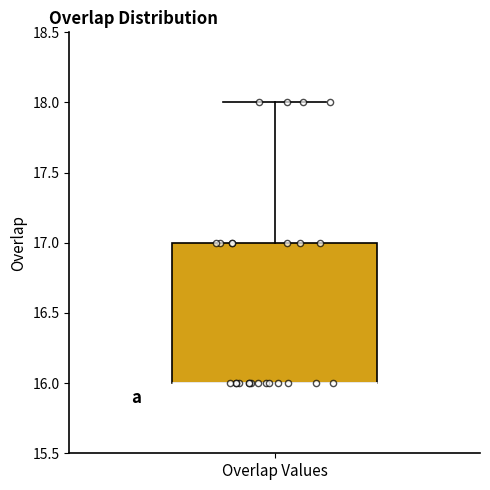

Read this box plot against the y-axis: the position of the median line, the range covered by the box, and the ends of both whiskers. The values are not printed on the chart, so give them approximately, as read against the axis.

median 16 (drawn on the box's lower edge), box 16 to 17, whiskers 16 to 18